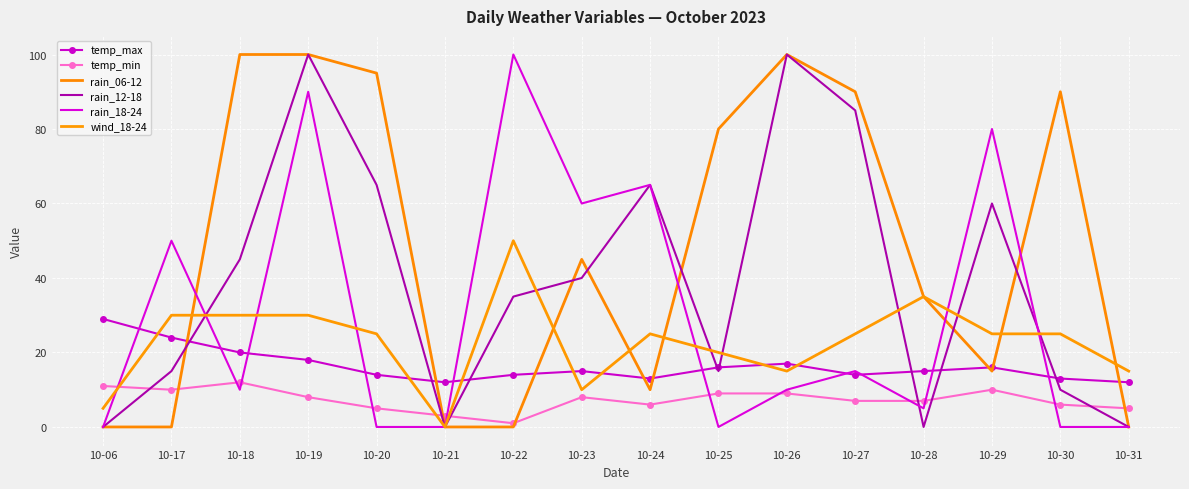

List the labels in order of temp_max value, smallest first.

10-21, 10-31, 10-24, 10-30, 10-20, 10-22, 10-27, 10-23, 10-28, 10-25, 10-29, 10-26, 10-19, 10-18, 10-17, 10-06